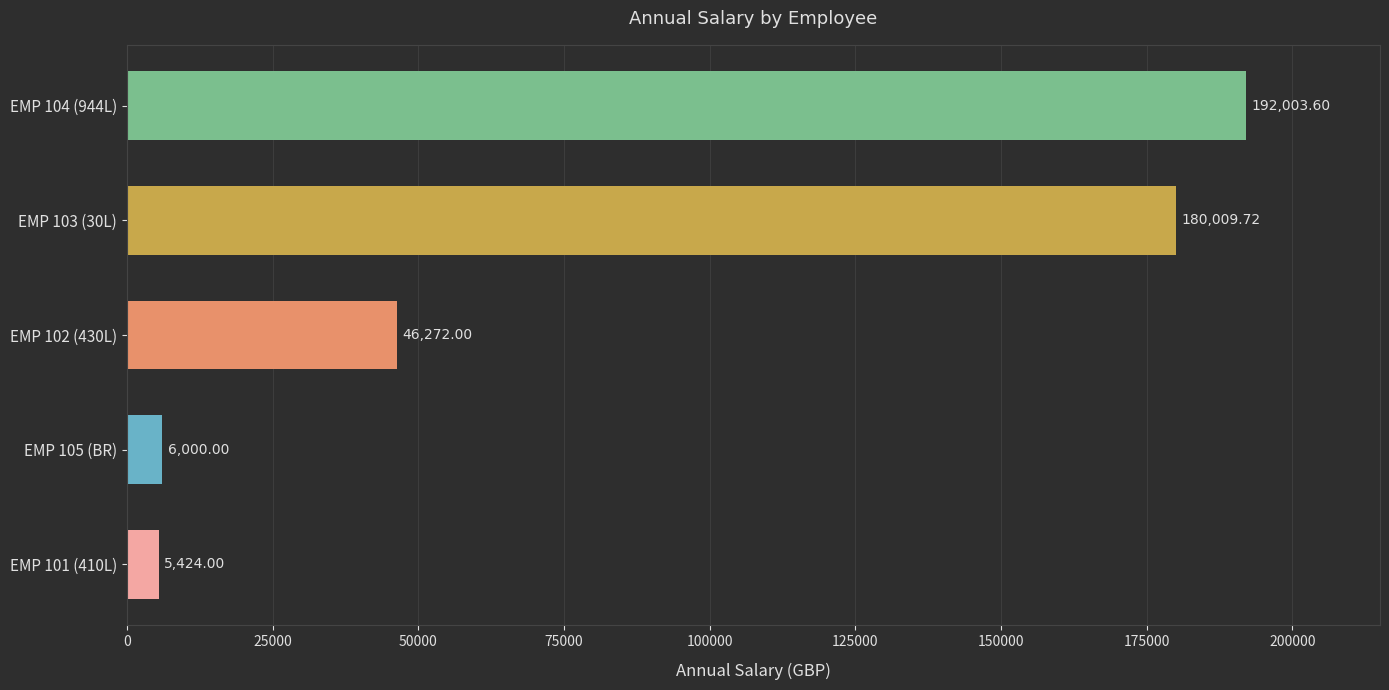

At which label is the value closest to 98713?

EMP 102 (430L)